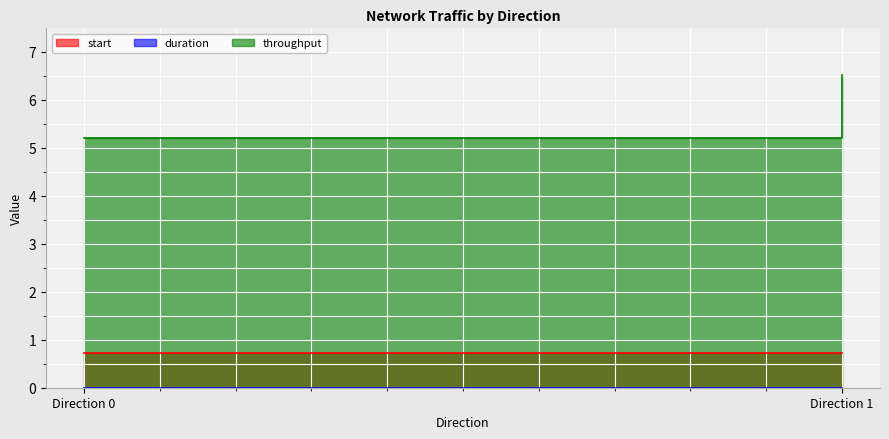

Reading left to right, extract all data points from this chart.

start: 0.7	0.7
duration: 0.0	0.0
throughput: 5.2	6.5